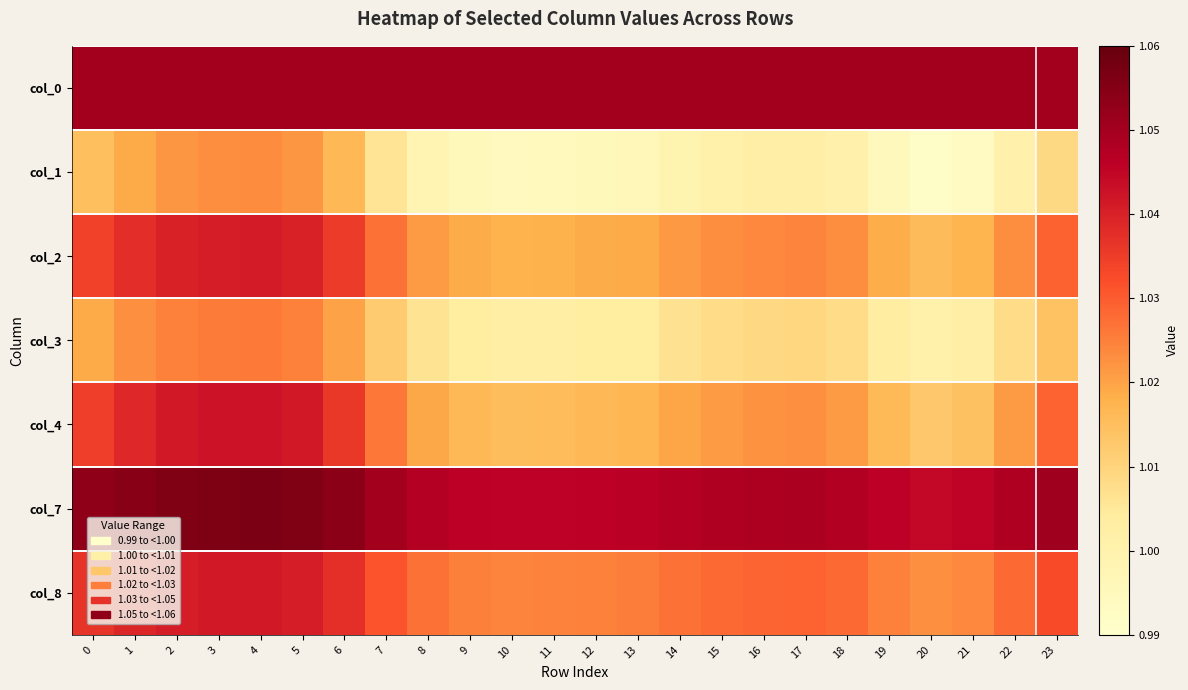

Reading left to right, list all the values displayed in this chart.

col_0: 0=1.1	1=1.1	2=1.1	3=1.1	4=1.1	5=1.1	6=1.1	7=1.1	8=1.1	9=1.1	10=1.1	11=1.1	12=1.1	13=1.1	14=1.1	15=1.1	16=1.1	17=1.1	18=1.1	19=1.1	20=1.1	21=1.1	22=1.1	23=1.1
col_1: 0=1.0	1=1.0	2=1.0	3=1.0	4=1.0	5=1.0	6=1.0	7=1.0	8=1.0	9=1.0	10=1.0	11=1.0	12=1.0	13=1.0	14=1.0	15=1.0	16=1.0	17=1.0	18=1.0	19=1.0	20=1.0	21=1.0	22=1.0	23=1.0
col_2: 0=1.0	1=1.0	2=1.0	3=1.0	4=1.0	5=1.0	6=1.0	7=1.0	8=1.0	9=1.0	10=1.0	11=1.0	12=1.0	13=1.0	14=1.0	15=1.0	16=1.0	17=1.0	18=1.0	19=1.0	20=1.0	21=1.0	22=1.0	23=1.0
col_3: 0=1.0	1=1.0	2=1.0	3=1.0	4=1.0	5=1.0	6=1.0	7=1.0	8=1.0	9=1.0	10=1.0	11=1.0	12=1.0	13=1.0	14=1.0	15=1.0	16=1.0	17=1.0	18=1.0	19=1.0	20=1.0	21=1.0	22=1.0	23=1.0
col_4: 0=1.0	1=1.0	2=1.0	3=1.0	4=1.0	5=1.0	6=1.0	7=1.0	8=1.0	9=1.0	10=1.0	11=1.0	12=1.0	13=1.0	14=1.0	15=1.0	16=1.0	17=1.0	18=1.0	19=1.0	20=1.0	21=1.0	22=1.0	23=1.0
col_7: 0=1.1	1=1.1	2=1.1	3=1.1	4=1.1	5=1.1	6=1.1	7=1.0	8=1.0	9=1.0	10=1.0	11=1.0	12=1.0	13=1.0	14=1.0	15=1.0	16=1.0	17=1.0	18=1.0	19=1.0	20=1.0	21=1.0	22=1.0	23=1.1
col_8: 0=1.0	1=1.0	2=1.0	3=1.0	4=1.0	5=1.0	6=1.0	7=1.0	8=1.0	9=1.0	10=1.0	11=1.0	12=1.0	13=1.0	14=1.0	15=1.0	16=1.0	17=1.0	18=1.0	19=1.0	20=1.0	21=1.0	22=1.0	23=1.0